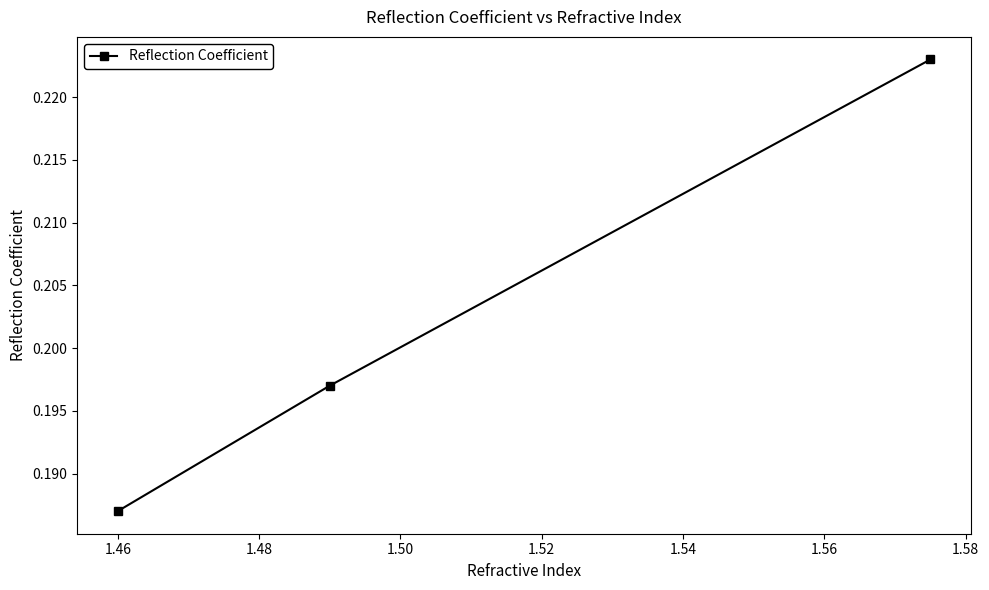

How many values are between 0 and 1?

3